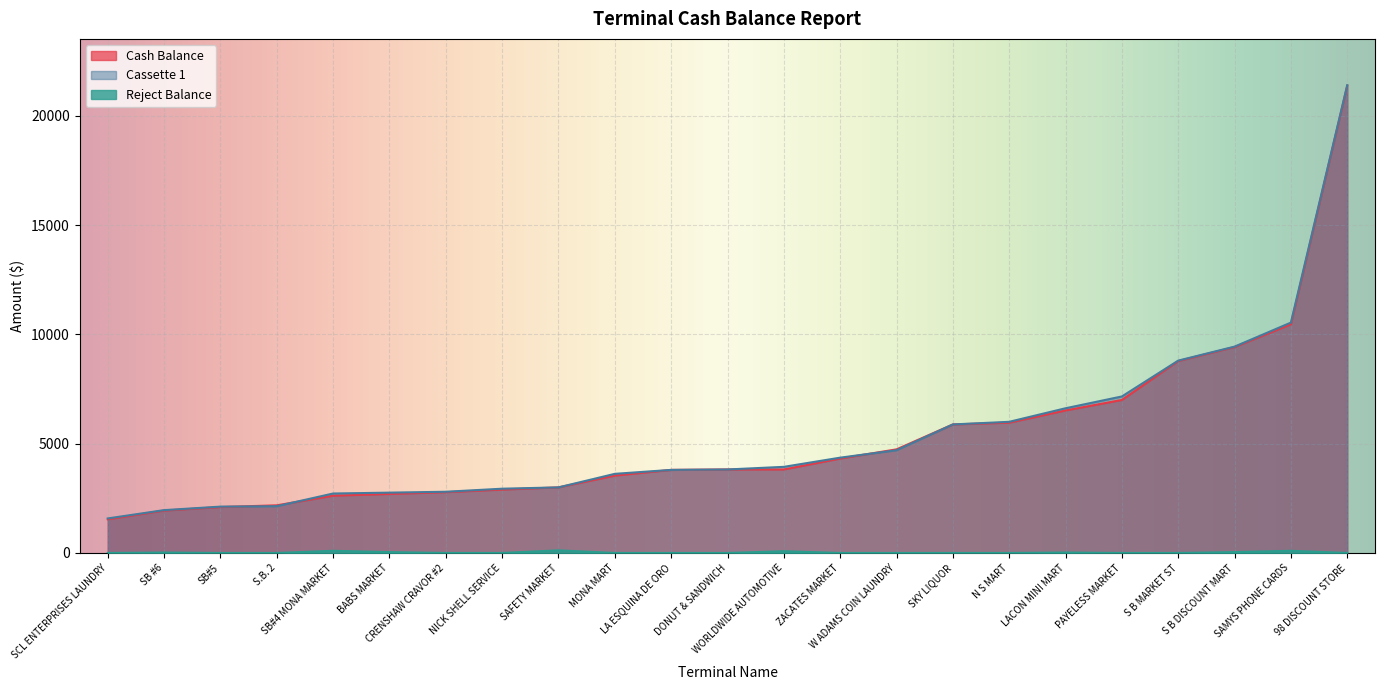

How many lines are shown in the chart?

3